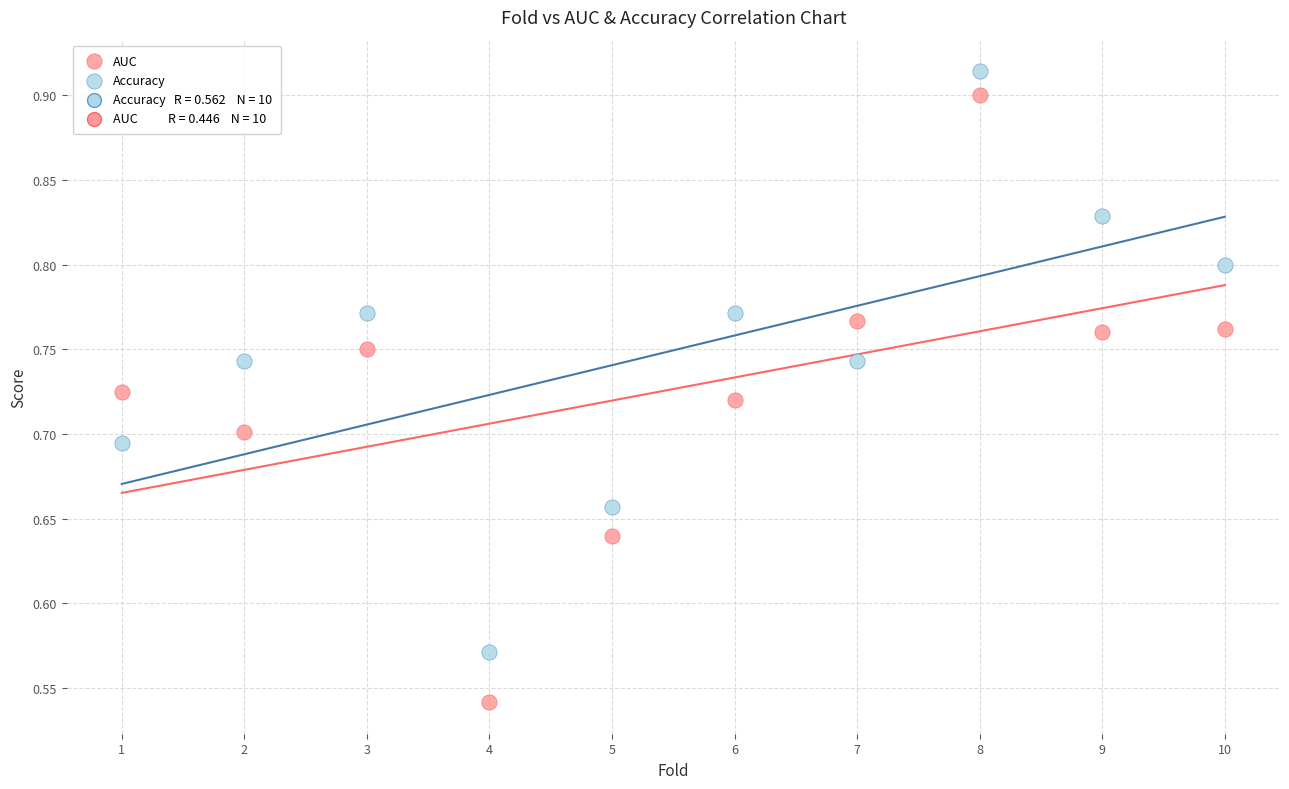

Across all data points, what is the range of X values (max minus min)?

9.0